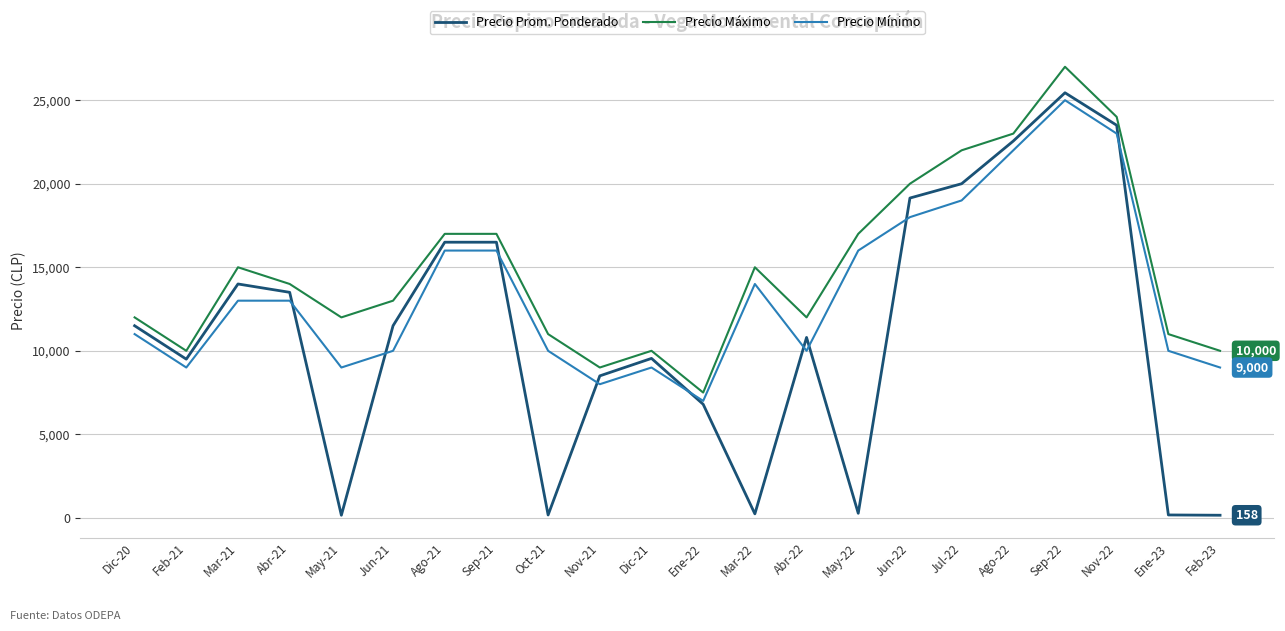

Which label corresponds to the largest value in the chart?

Sep-22